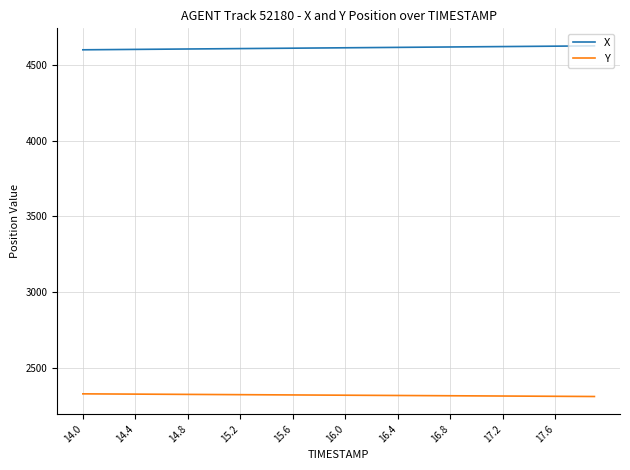

Rank the series by their average value, from lowest to highest.

Y, X